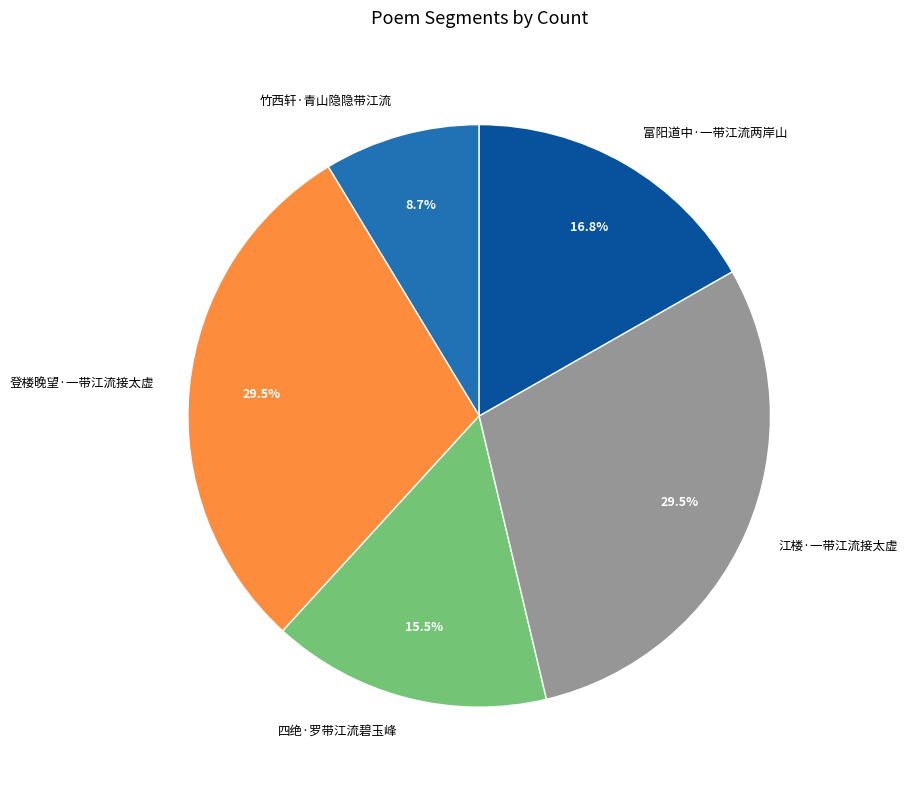

What percentage do 竹西轩·青山隐隐带江流 and 四绝·罗带江流碧玉峰 together represent?

24.2%